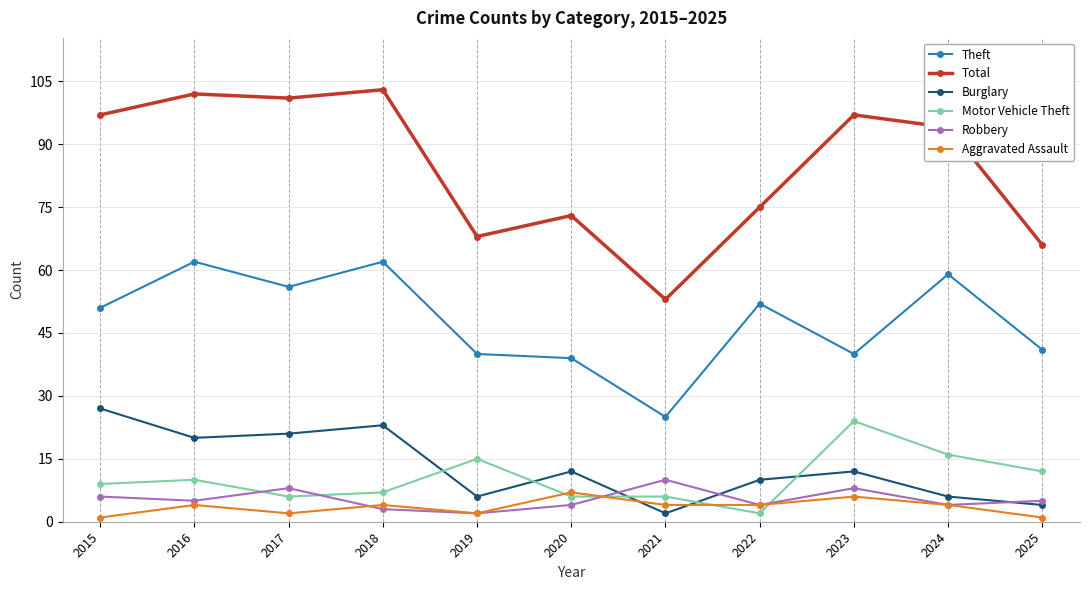

Reading right to left, list all the values displayed in this chart.

Theft: 2025=41	2024=59	2023=40	2022=52	2021=25	2020=39	2019=40	2018=62	2017=56	2016=62	2015=51
Total: 2025=66	2024=94	2023=97	2022=75	2021=53	2020=73	2019=68	2018=103	2017=101	2016=102	2015=97
Burglary: 2025=4	2024=6	2023=12	2022=10	2021=2	2020=12	2019=6	2018=23	2017=21	2016=20	2015=27
Motor Vehicle Theft: 2025=12	2024=16	2023=24	2022=2	2021=6	2020=6	2019=15	2018=7	2017=6	2016=10	2015=9
Robbery: 2025=5	2024=4	2023=8	2022=4	2021=10	2020=4	2019=2	2018=3	2017=8	2016=5	2015=6
Aggravated Assault: 2025=1	2024=4	2023=6	2022=4	2021=4	2020=7	2019=2	2018=4	2017=2	2016=4	2015=1